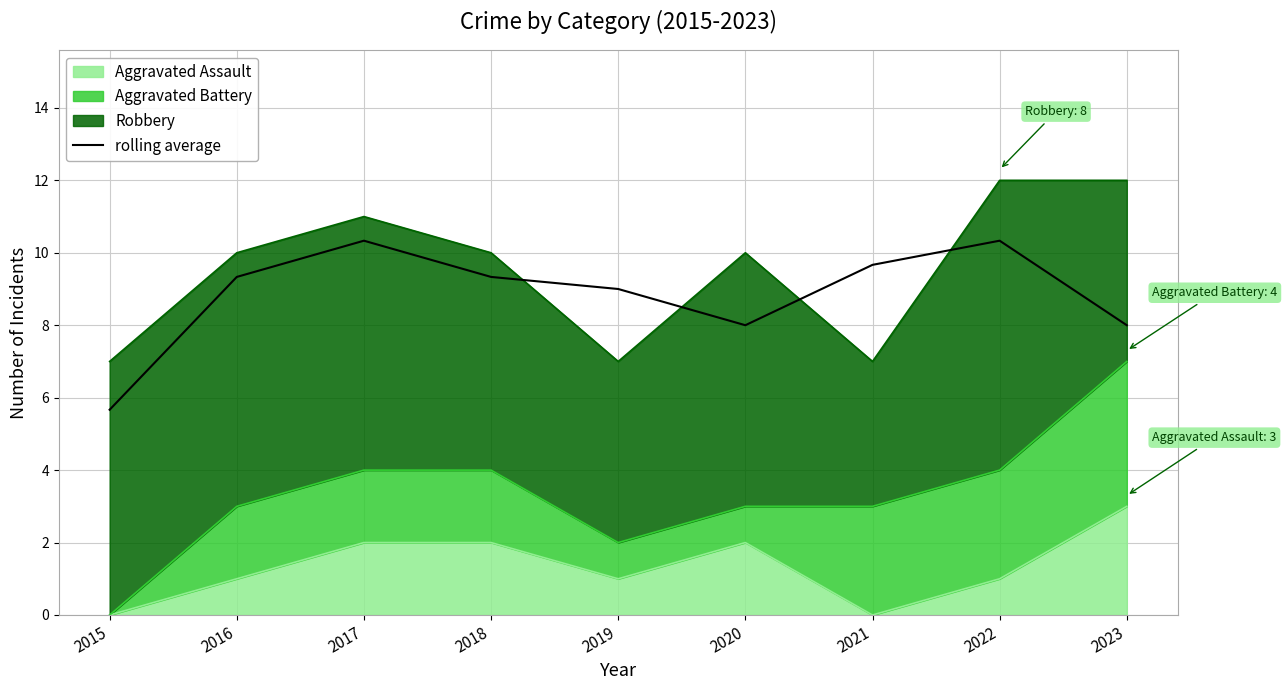

What is the ratio of the value at 2015 to the value at 2020?

0.7